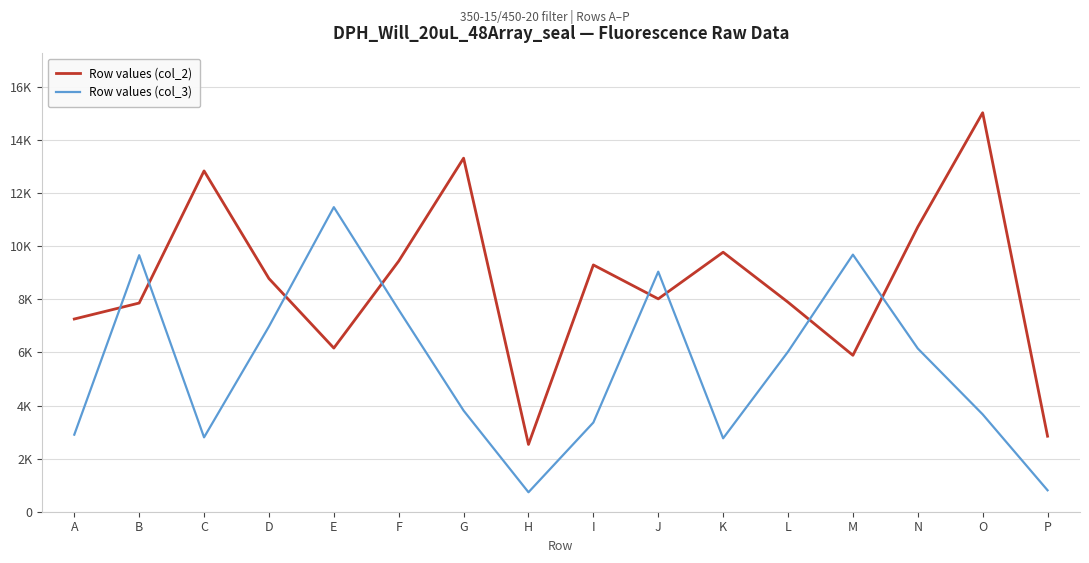

How many intersections are there between Row values (col_2) and Row values (col_3)?

8